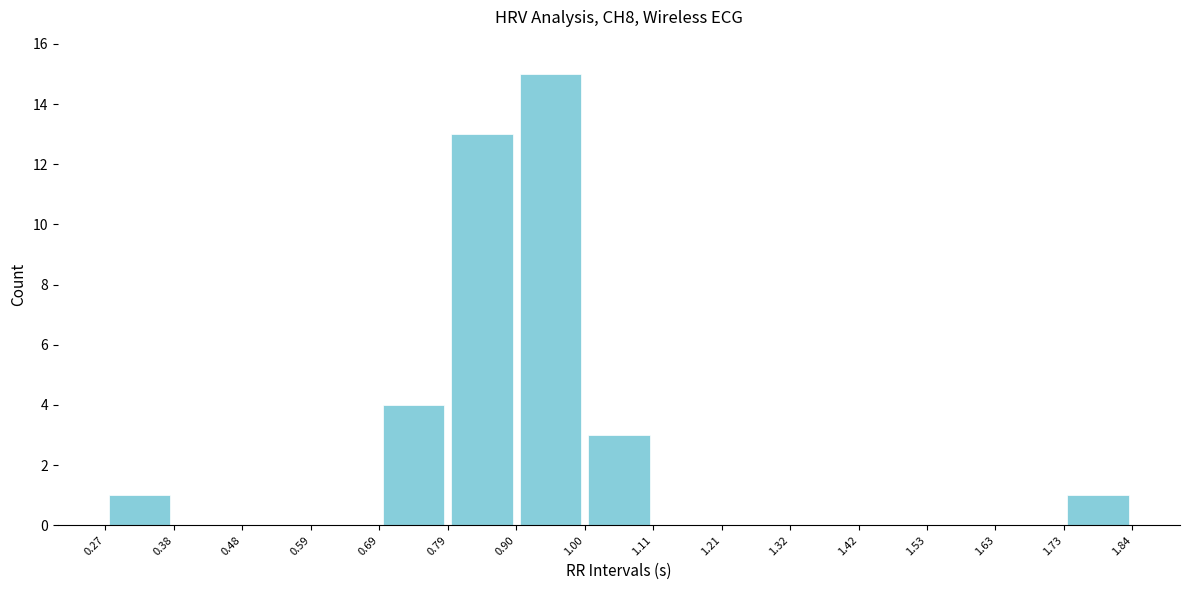

What is the height of the bar covering 1.73 to 1.84 on the x-axis? The values are not printed on the chart, so give them approximately, as read against the axis.

1